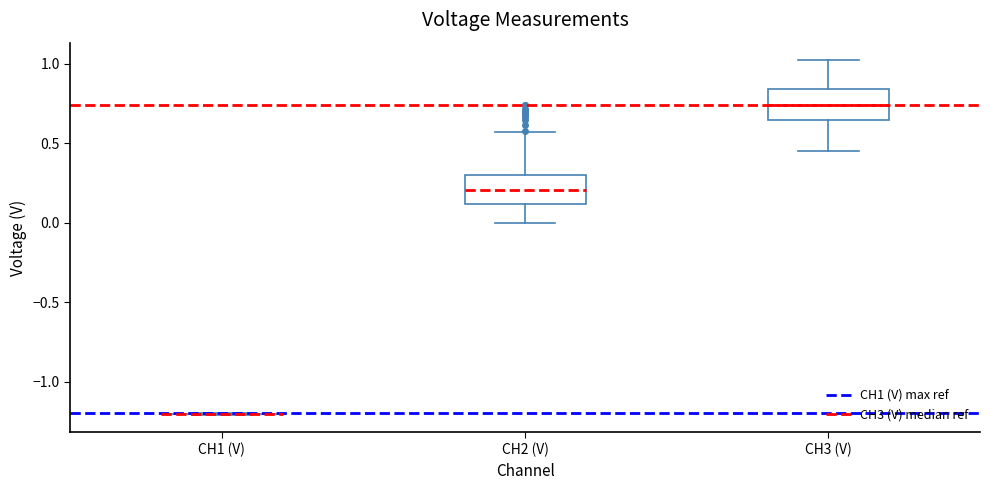

Reading left to right, transcribe this box plot: for each box, give where its median line is, the range the box spans, and where its two whiskers end, as read against the y-axis. The values are not printed on the chart, so give them approximately, as read against the axis.

CH1 (V): box collapsed to a line at -1.20, whiskers -1.20 to -1.20
CH2 (V): median 0.20, box 0.10 to 0.30, whiskers 0.00 to 0.55
CH3 (V): median 0.75, box 0.65 to 0.85, whiskers 0.45 to 1.00